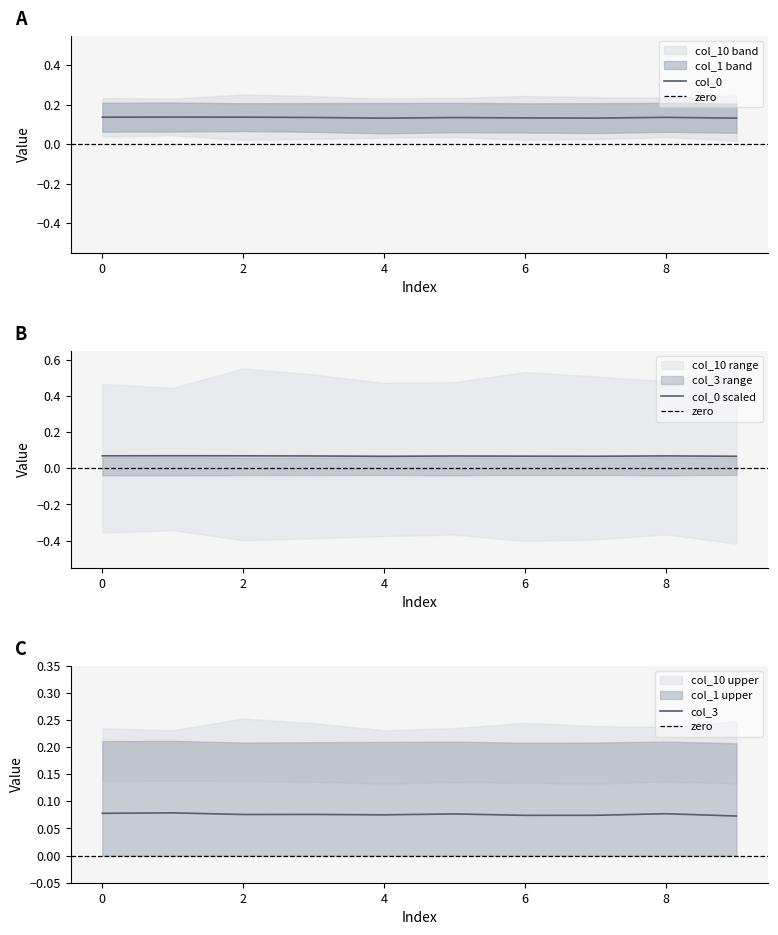

At which category does col_1 reach its first local valley?

2